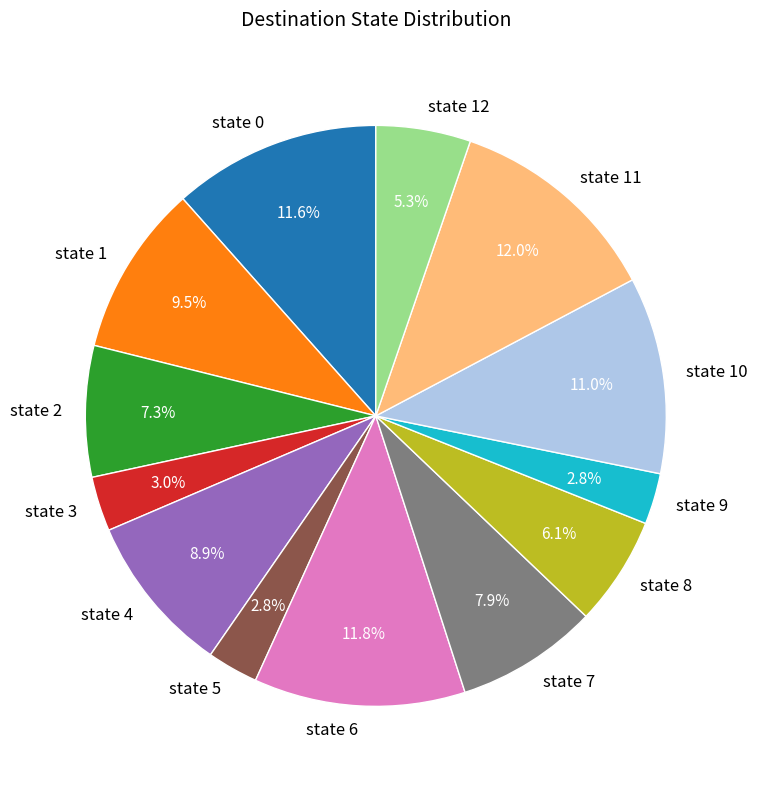

Approximately how many times larger is the value at state 0 compared to state 6?

1.0